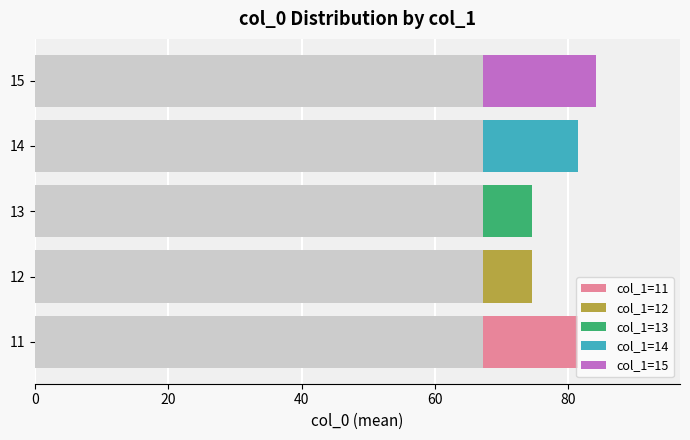

Is it true that the value at col_1=13 is 129.5?

False